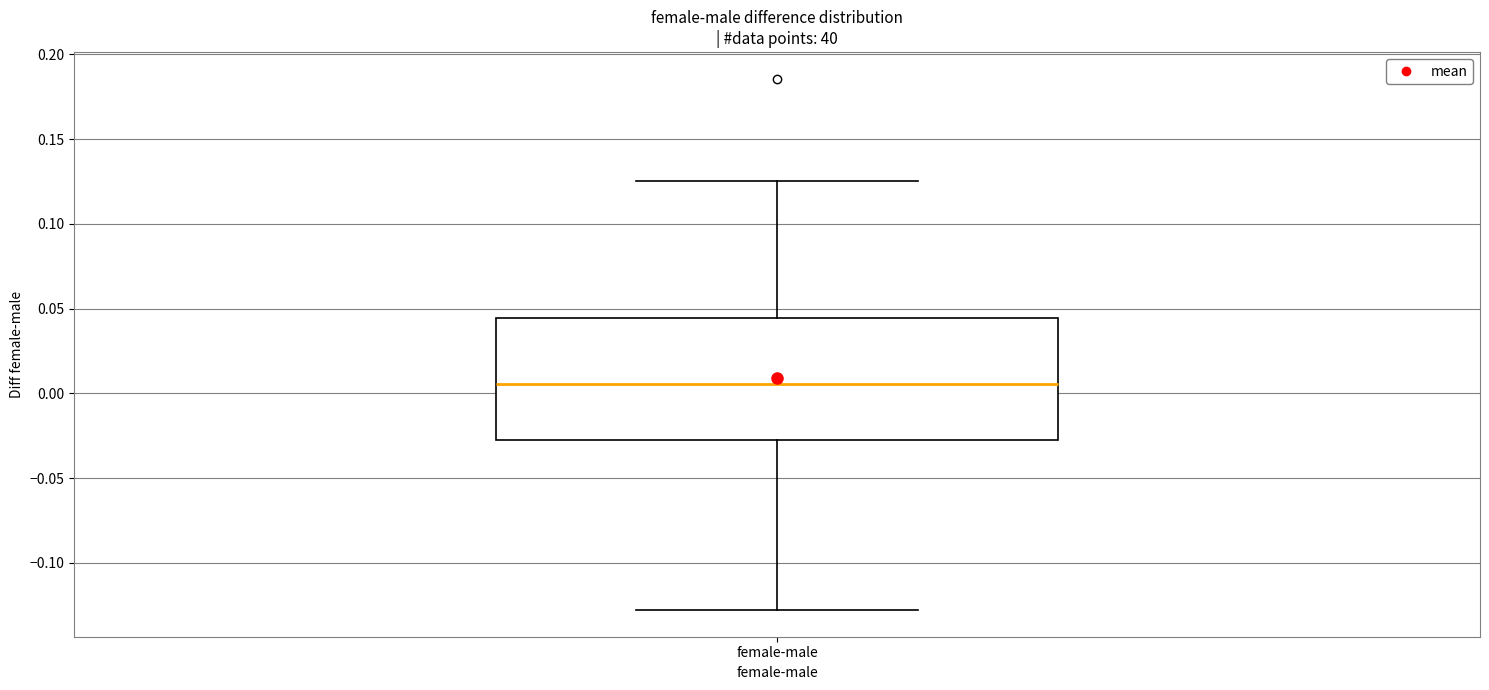

Where does the median line of the box for female-male sit on the y-axis? The values are not printed on the chart, so give them approximately, as read against the axis.

0.005